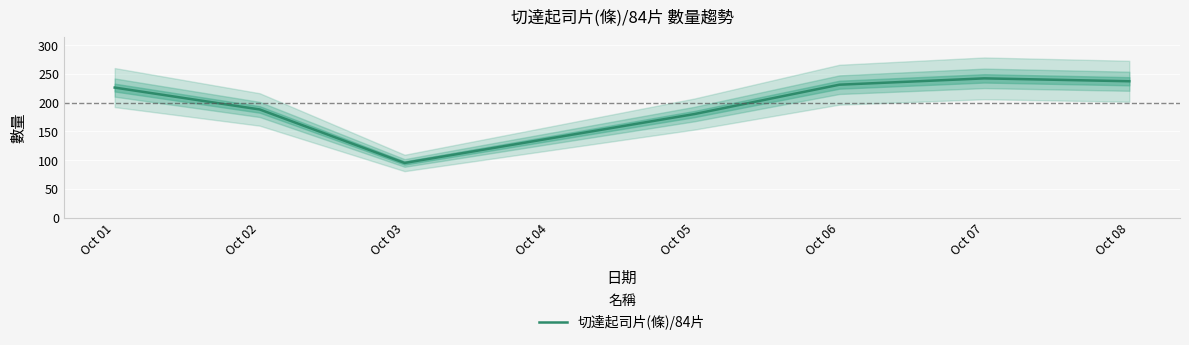

Where is 切達起司片(條)/84片 nearest to the value 168?

Oct 05